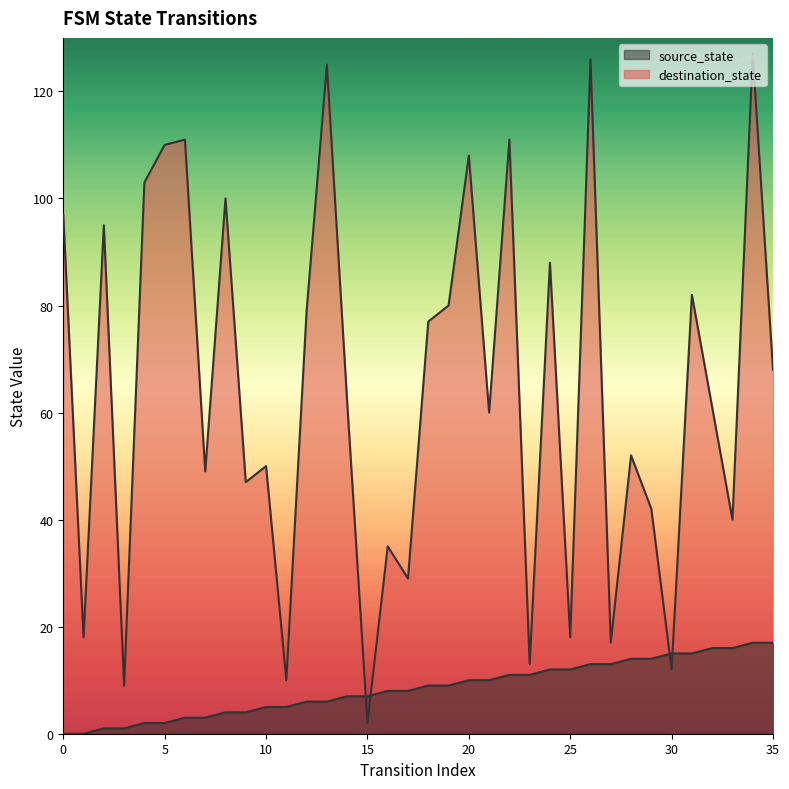

Is it true that source_state equals 7 at 29?

False